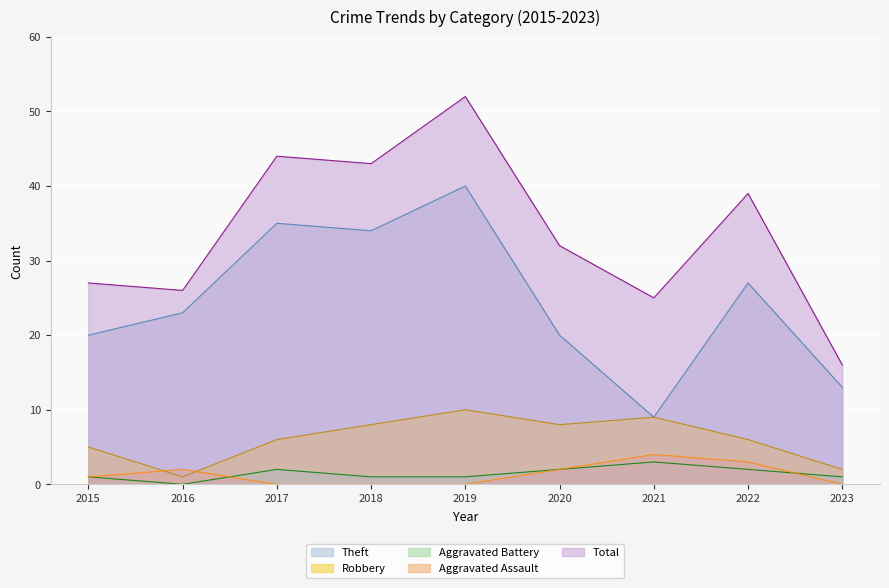

Reading left to right, extract all data points from this chart.

Theft: 20	23	35	34	40	20	9	27	13
Robbery: 5	1	6	8	10	8	9	6	2
Aggravated Battery: 1	0	2	1	1	2	3	2	1
Aggravated Assault: 1	2	0	0	0	2	4	3	0
Total: 27	26	44	43	52	32	25	39	16